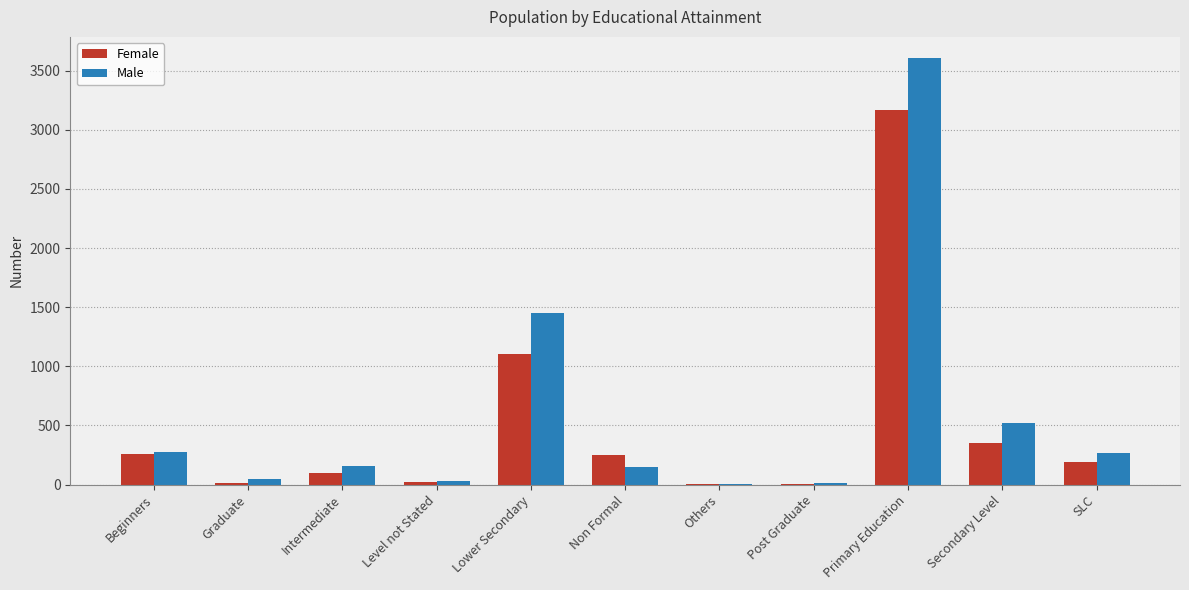

What is the sum of all Female values?

5457